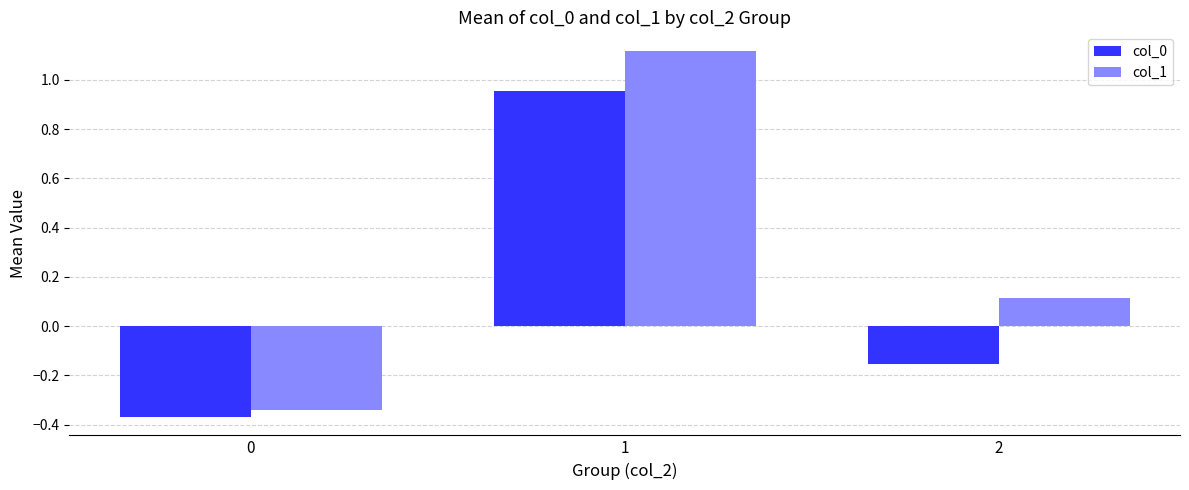

What is the difference between the col_1 values at 0 and 1?

1.5